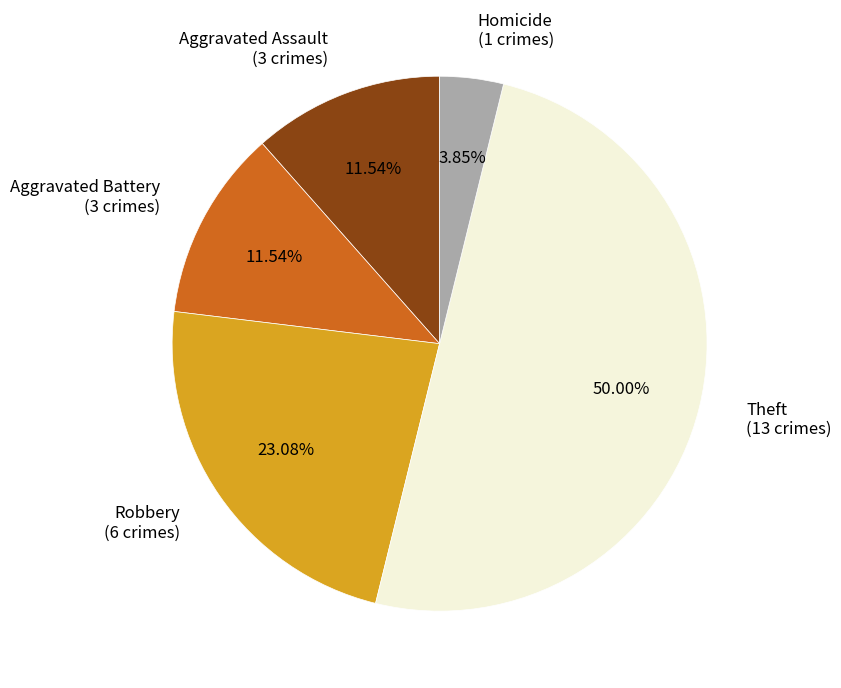

What is the ratio of the value at Theft (13 crimes) to the value at Aggravated Battery (3 crimes)?

4.3